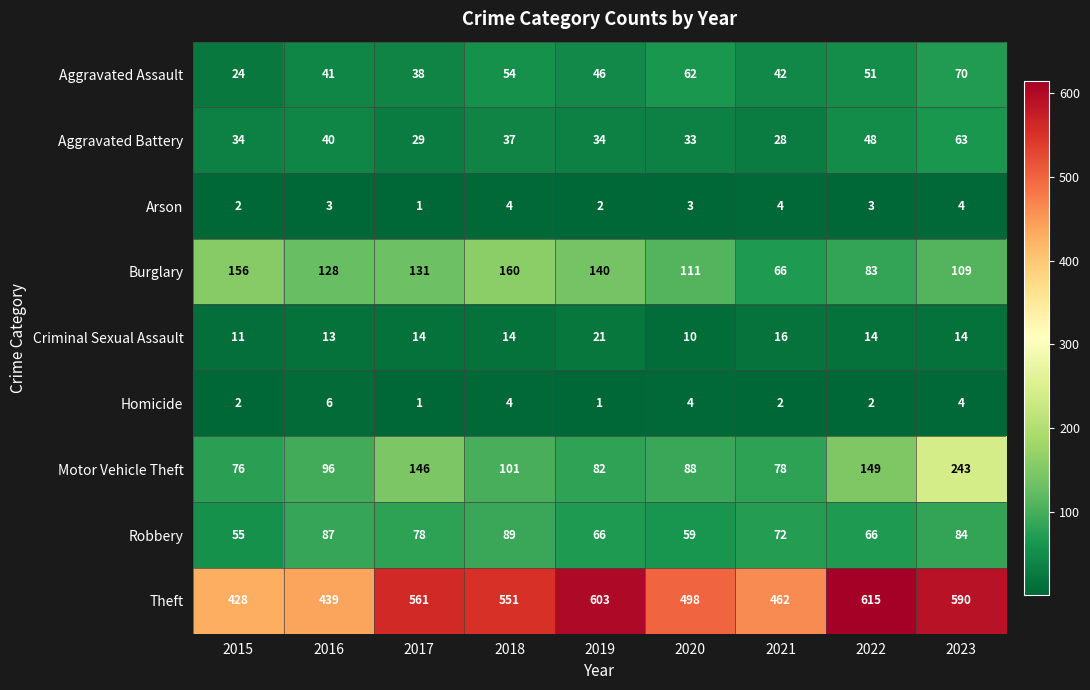

What is the difference between the second highest and second lowest values in the Robbery series?

28